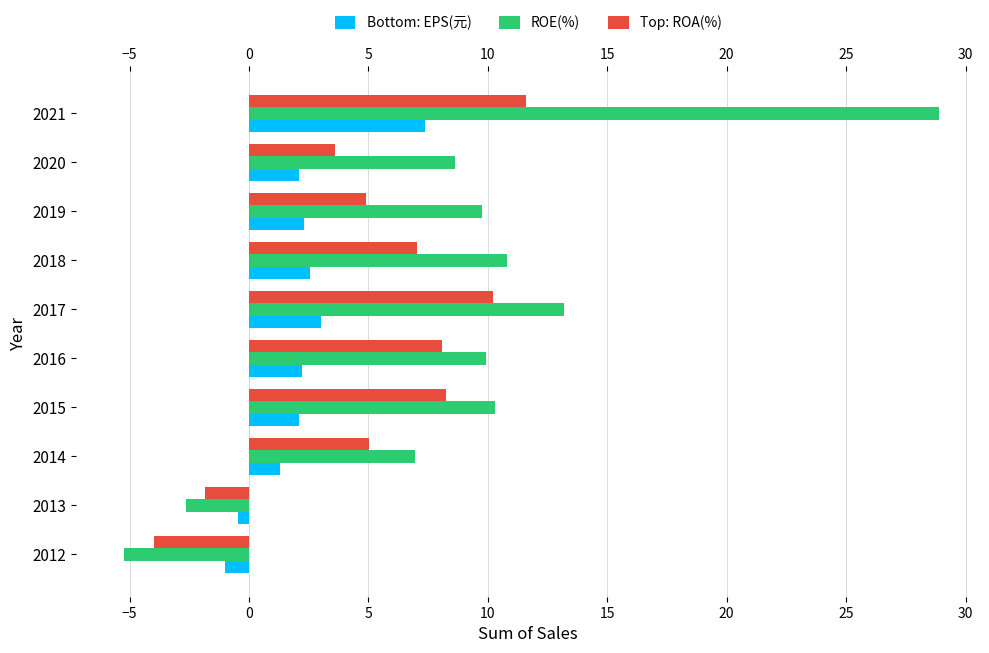

What is the total value across all series at 2021?

47.9